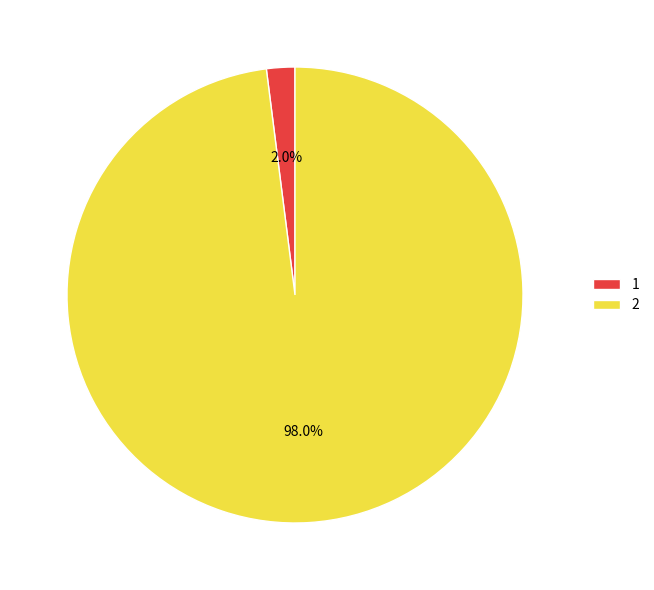

Which category has the smallest portion of the pie?

1